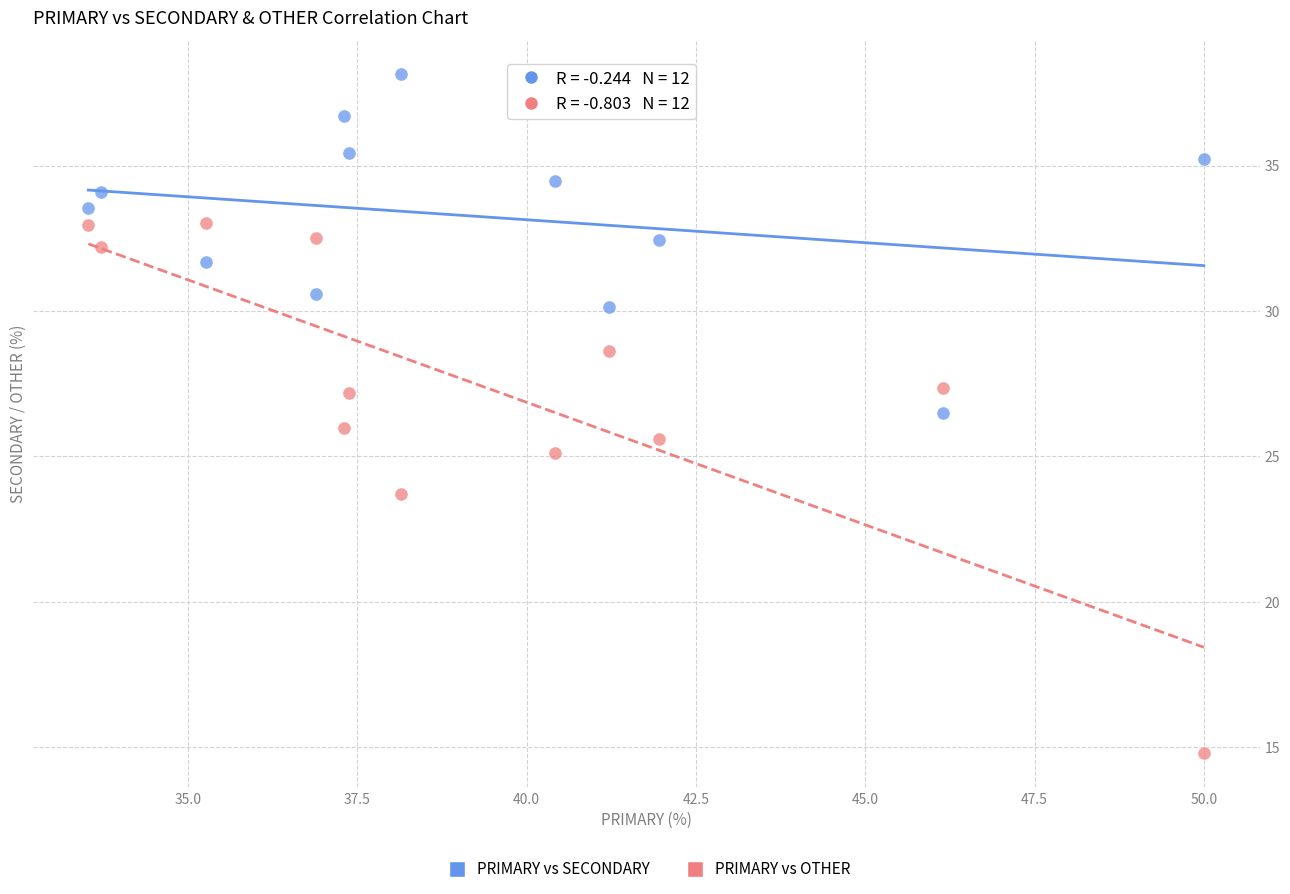

In the PRIMARY vs OTHER series, what Y value is closest to 23?

23.7